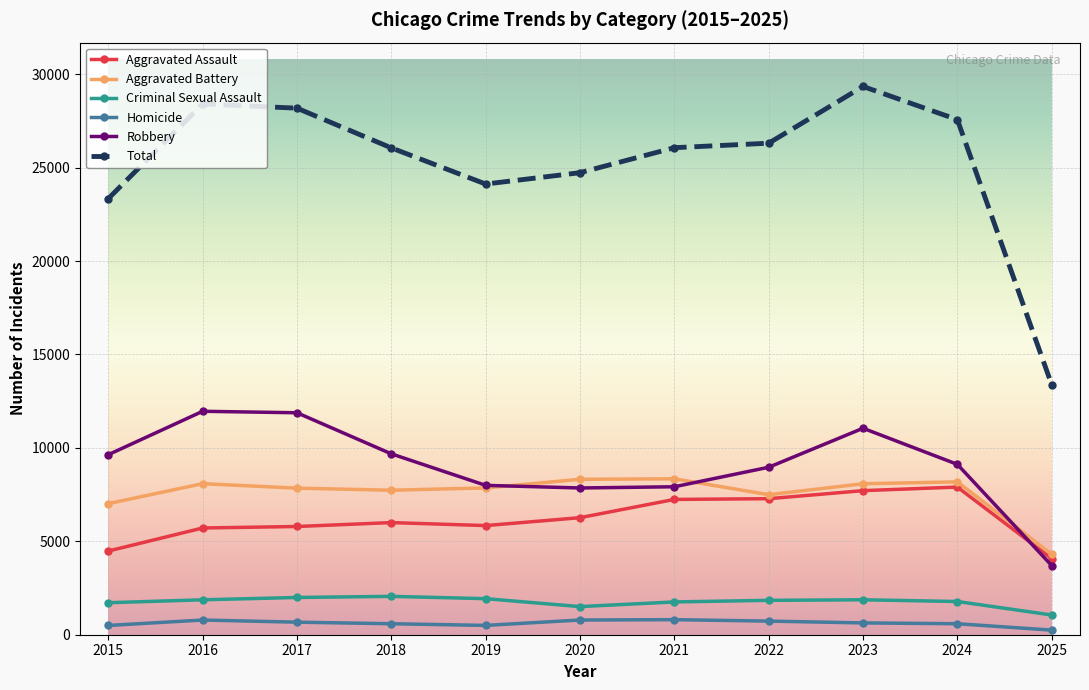

What is the value of the Aggravated Assault point at the 5th from the left?

5842